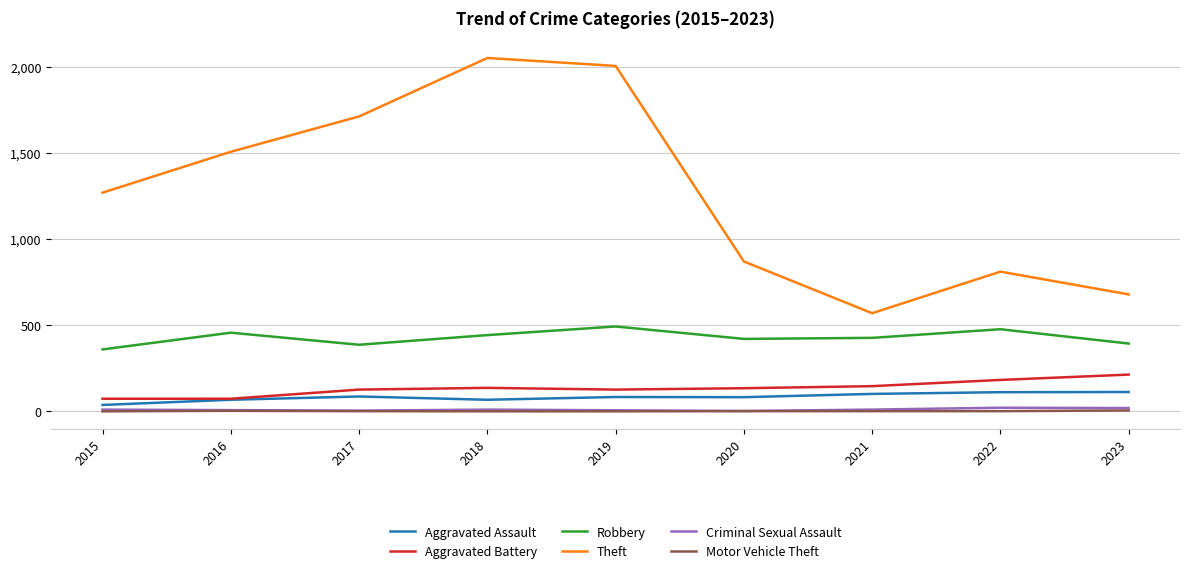

Is it true that Theft equals 149 at 2021?

False